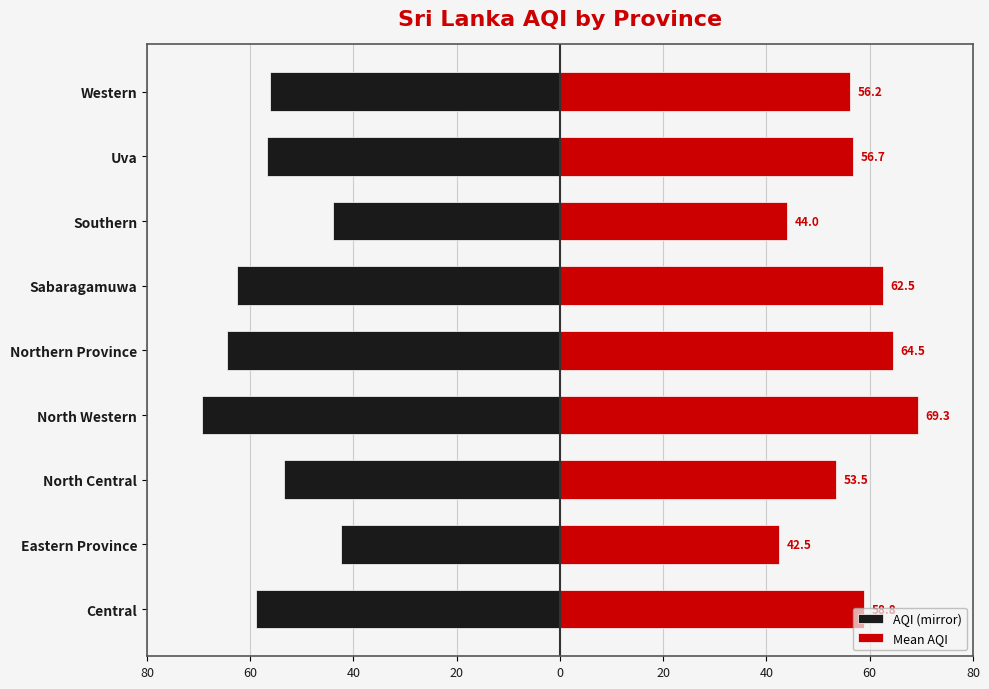

What is the value of the Mean AQI bar at the 9th from the left?

58.8